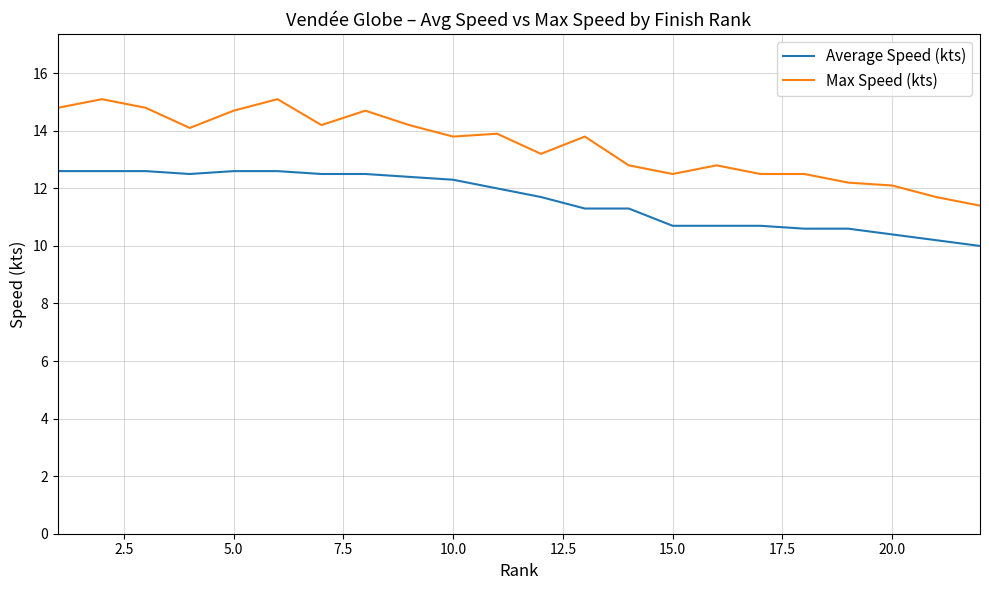

Reading left to right, list all the values displayed in this chart.

Average Speed (kts): 12.6	12.6	12.6	12.5	12.6	12.6	12.5	12.5	12.4	12.3	12.0	11.7	11.3	11.3	10.7	10.7	10.7	10.6	10.6	10.4	10.2	10.0
Max Speed (kts): 14.8	15.1	14.8	14.1	14.7	15.1	14.2	14.7	14.2	13.8	13.9	13.2	13.8	12.8	12.5	12.8	12.5	12.5	12.2	12.1	11.7	11.4